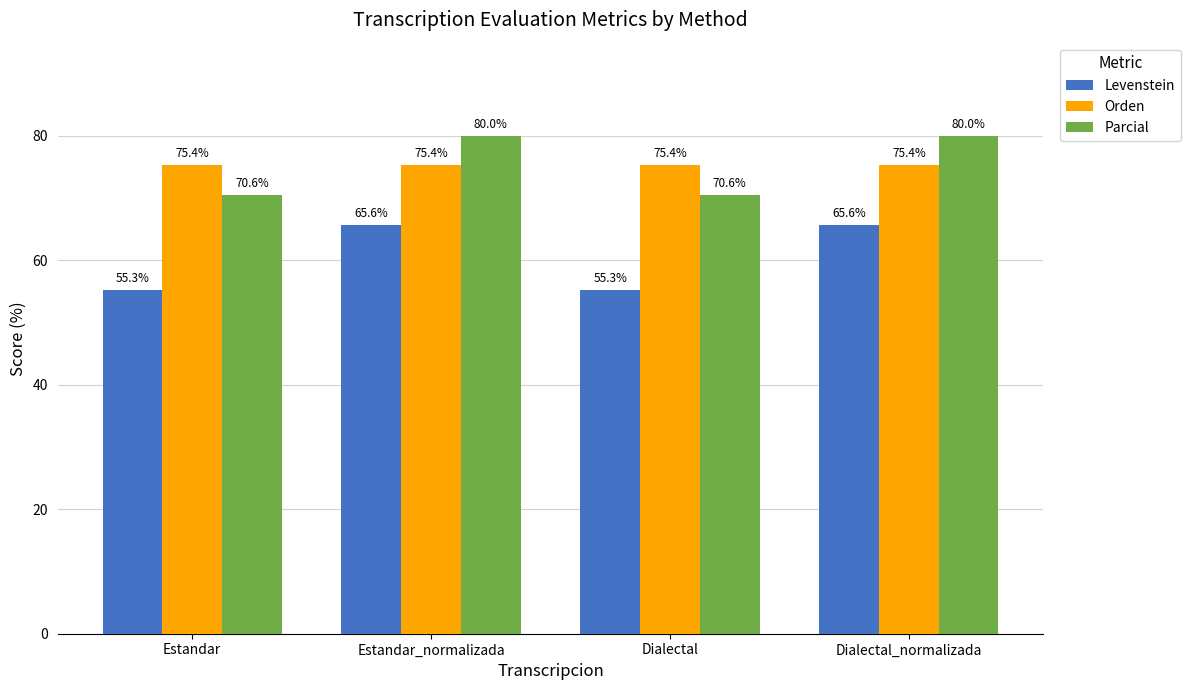

How many groups of bars are there?

4